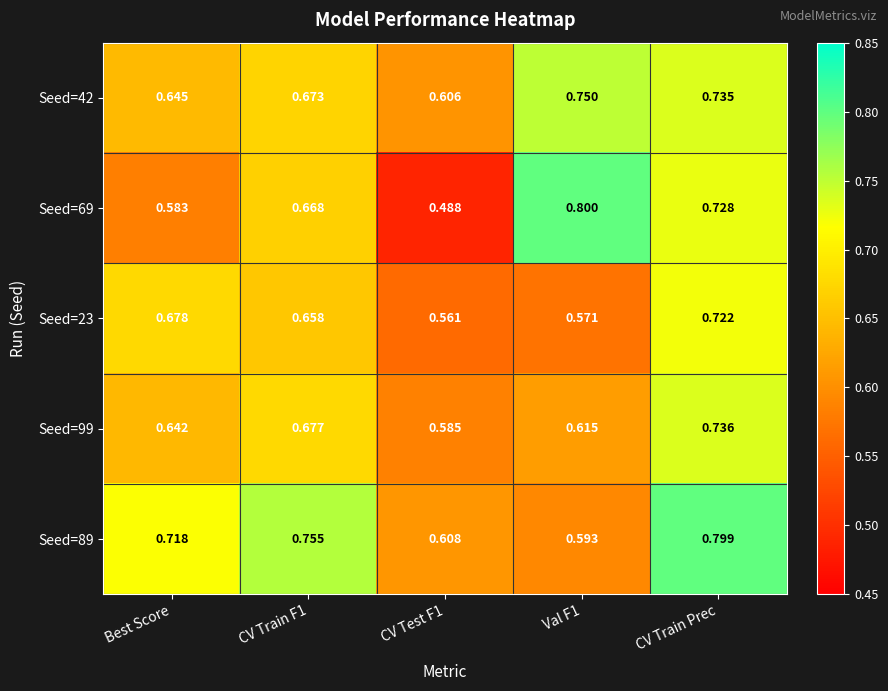

Is the value of Seed=99 at Best Score greater than the value of Seed=42 at Val F1?

No